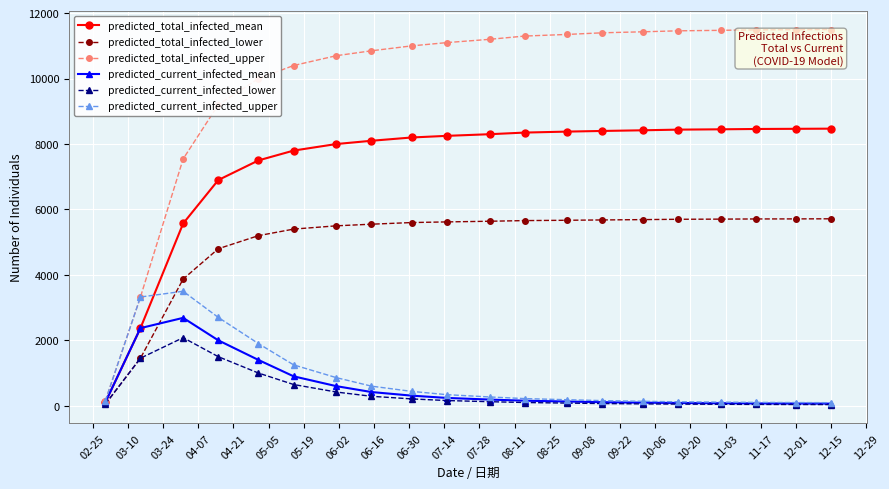

How many data points does each series have?

20